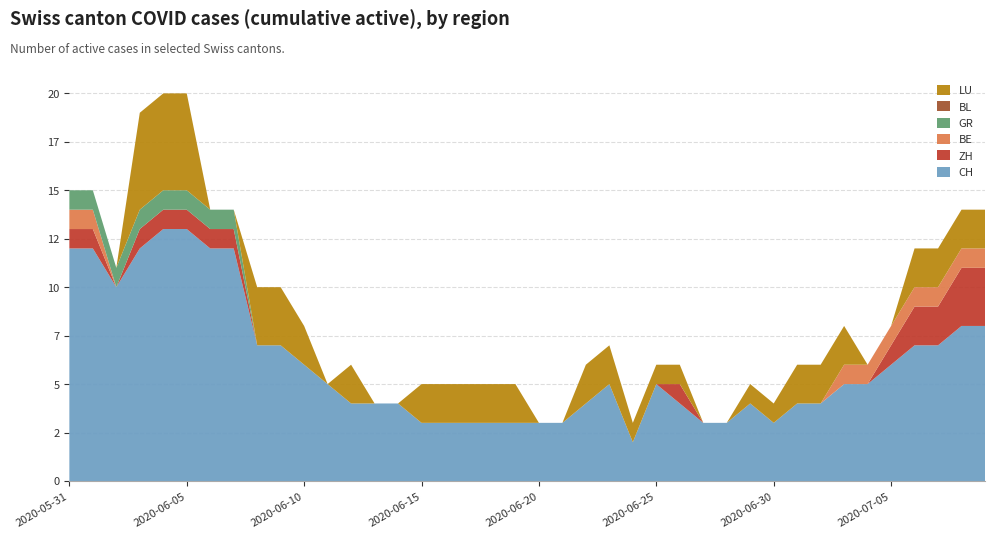

Reading right to left, what are all the values shown in this chart?

CH: 8	8	7	7	6	5	5	4	4	3	4	3	3	4	5	2	5	4	3	3	3	3	3	3	3	4	4	4	5	6	7	7	12	12	13	13	12	10	12	12
ZH: 3	3	2	2	1	0	0	0	0	0	0	0	0	1	0	0	0	0	0	0	0	0	0	0	0	0	0	0	0	0	0	0	1	1	1	1	1	0	1	1
BE: 1	1	1	1	1	1	1	0	0	0	0	0	0	0	0	0	0	0	0	0	0	0	0	0	0	0	0	0	0	0	0	0	0	0	0	0	0	0	1	1
GR: 0	0	0	0	0	0	0	0	0	0	0	0	0	0	0	0	0	0	0	0	0	0	0	0	0	0	0	0	0	0	0	0	1	1	1	1	1	1	1	1
BL: 0	0	0	0	0	0	0	0	0	0	0	0	0	0	0	0	0	0	0	0	0	0	0	0	0	0	0	0	0	0	0	0	0	0	0	0	0	0	0	0
LU: 2	2	2	2	0	0	2	2	2	1	1	0	0	1	1	1	2	2	0	0	2	2	2	2	2	0	0	2	0	2	3	3	0	0	5	5	5	0	0	0